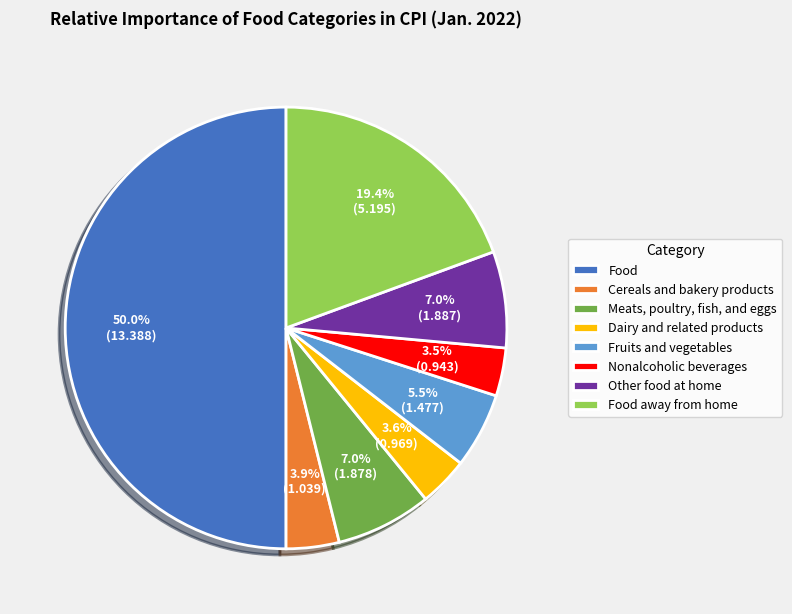

Does Dairy and related products account for over 50% of the chart?

No